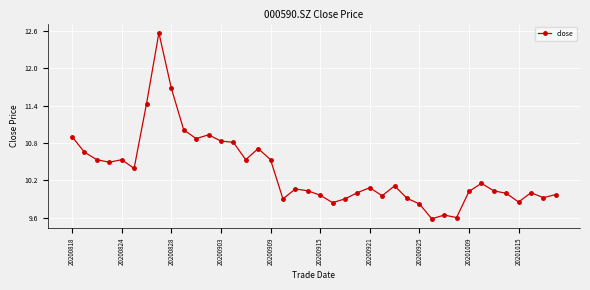

What is the difference between the second highest and second lowest values?

2.1